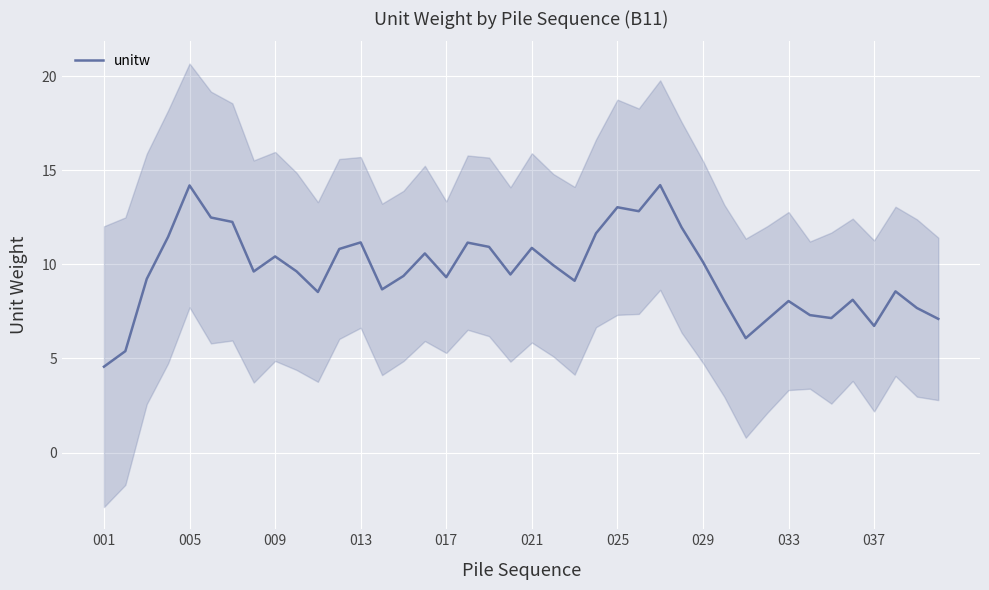

What is the greatest value displayed?

14.2